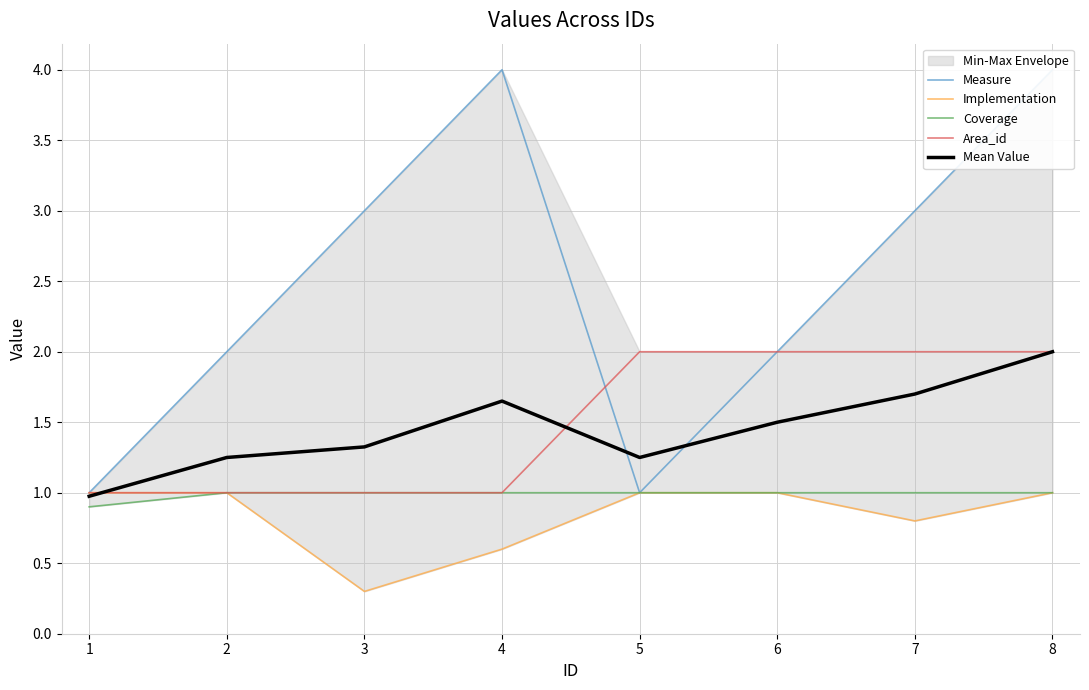

Is the value of Coverage at 2 greater than the value of Mean Value at 7?

No